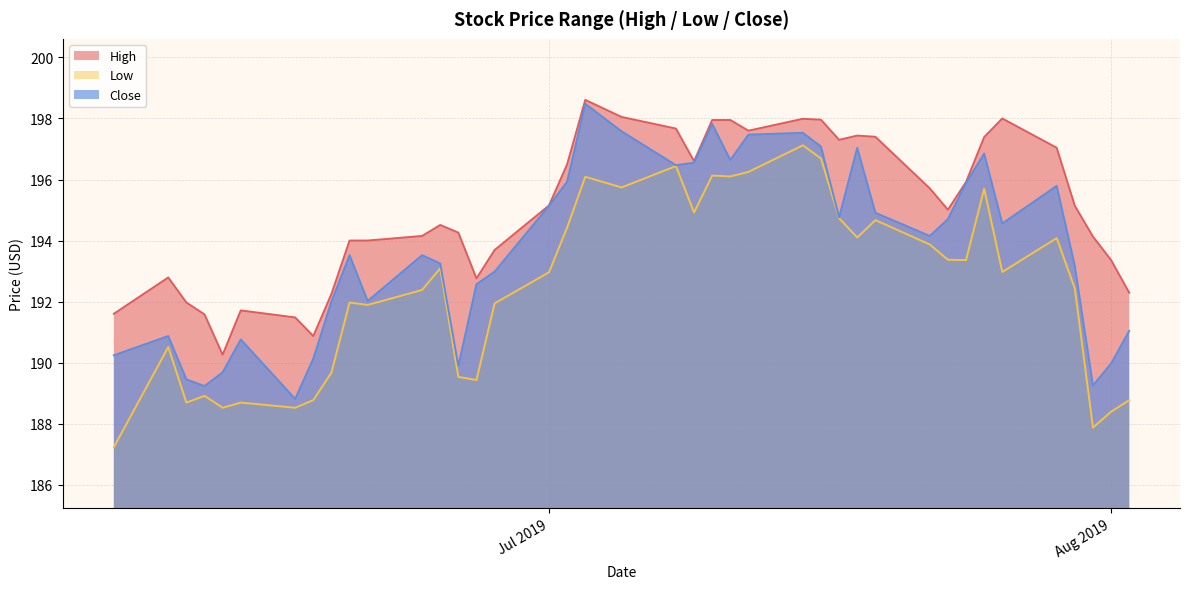

Does the chart have visible grid lines?

Yes